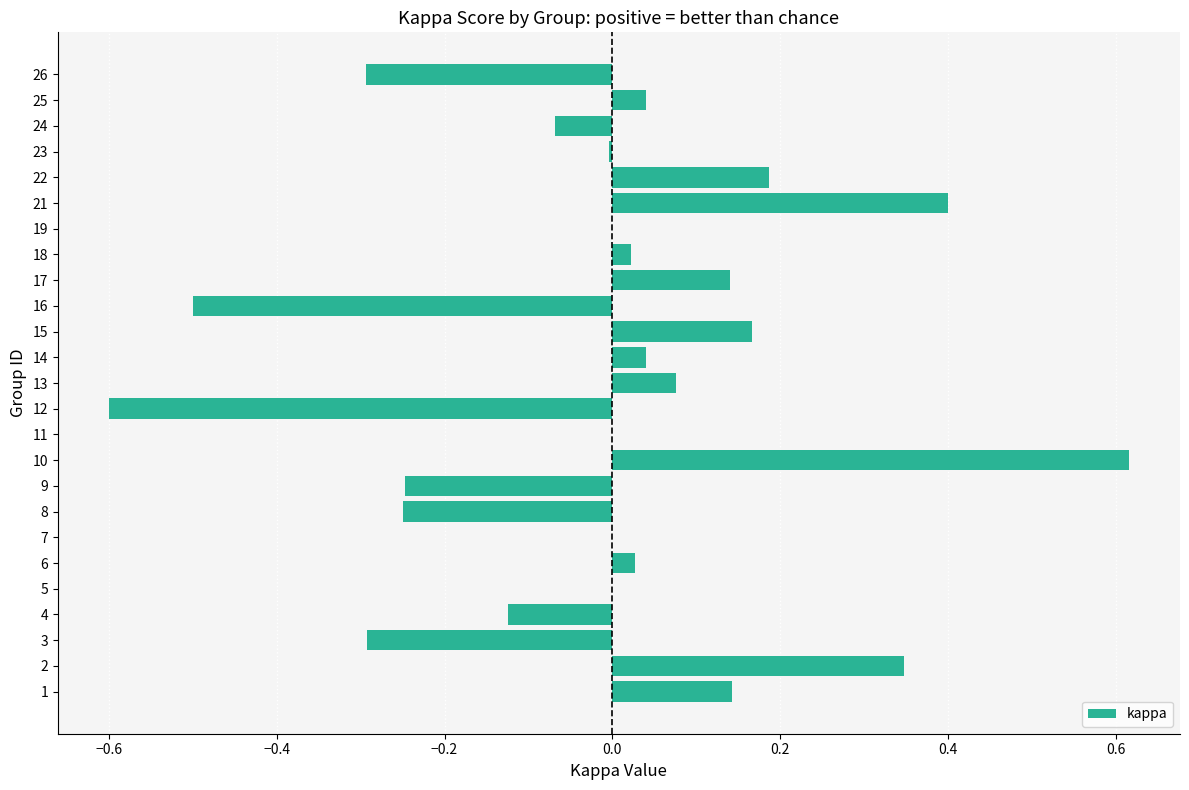

What is the change in value from 2 to 7?

-0.3